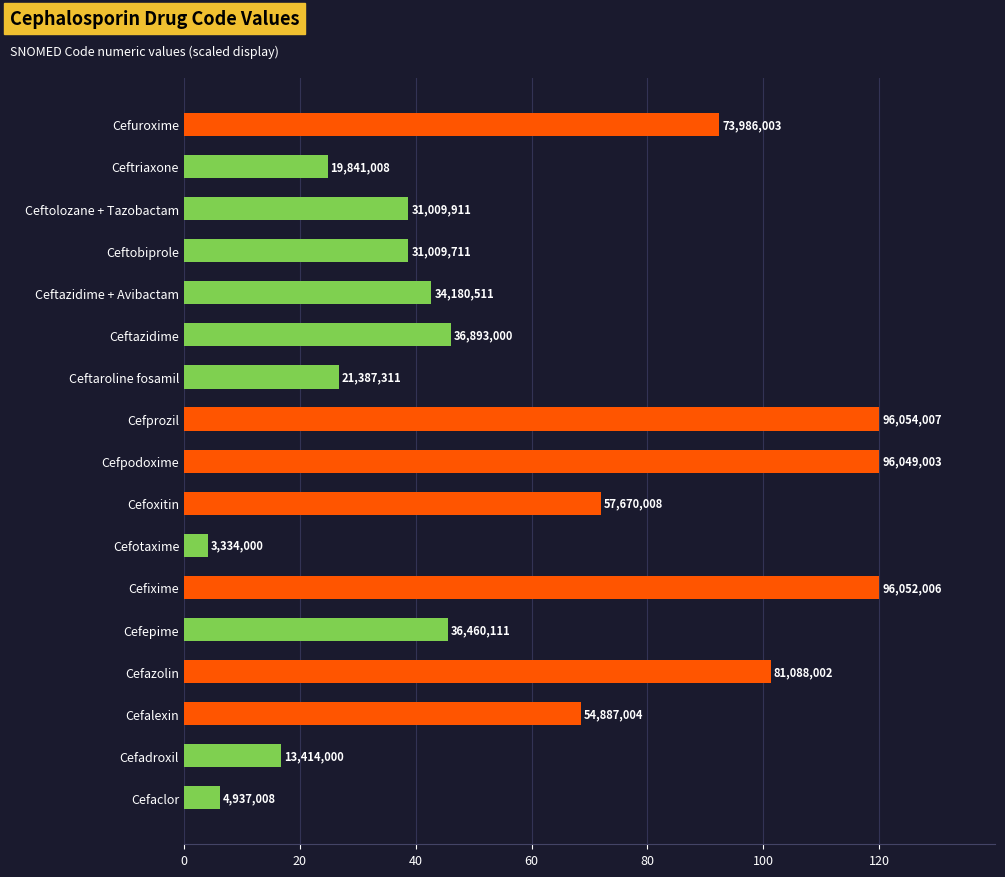

Are the bars horizontal?

Yes